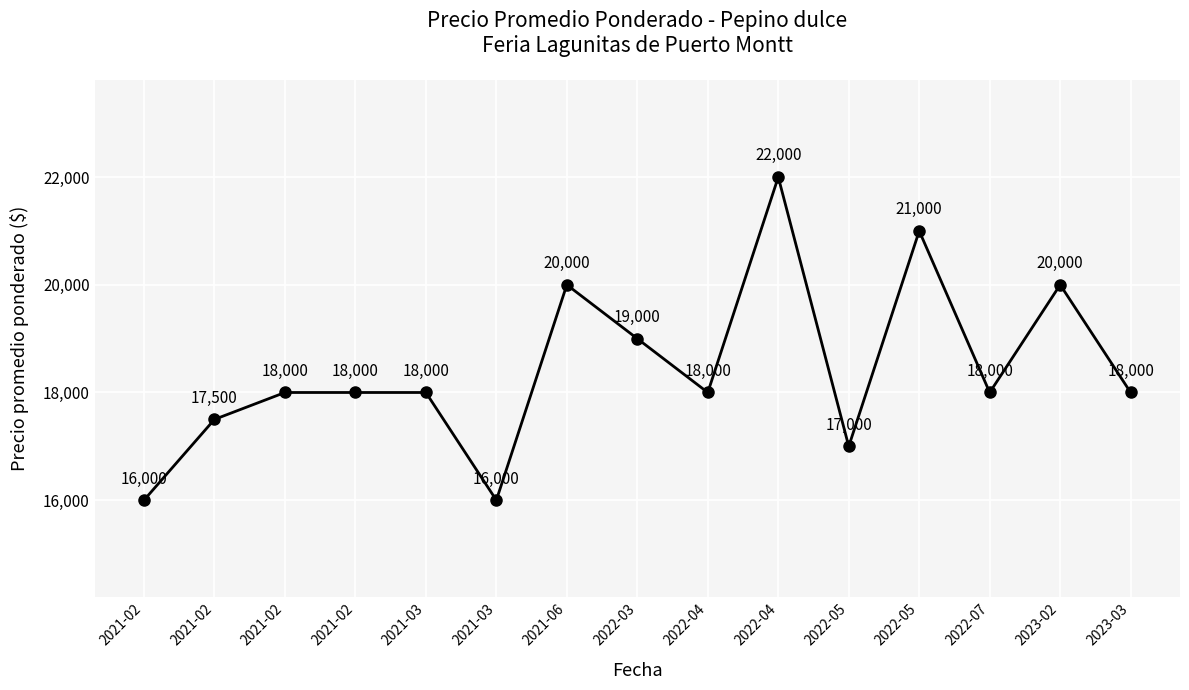

Which category has the lowest value across all series?

2021-02